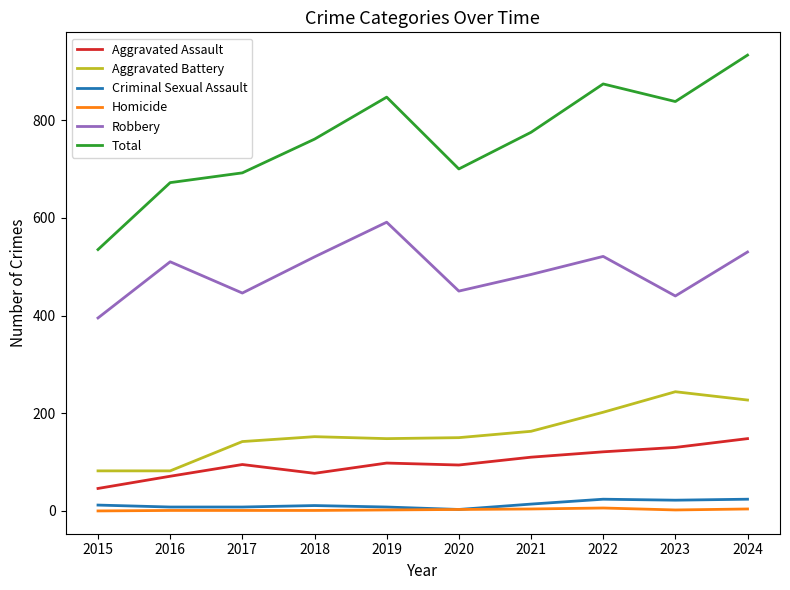

What is the greatest value displayed?

933